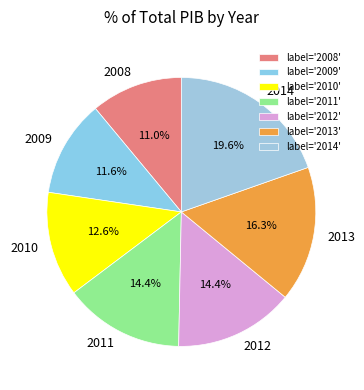

How many segments does this pie chart have?

7